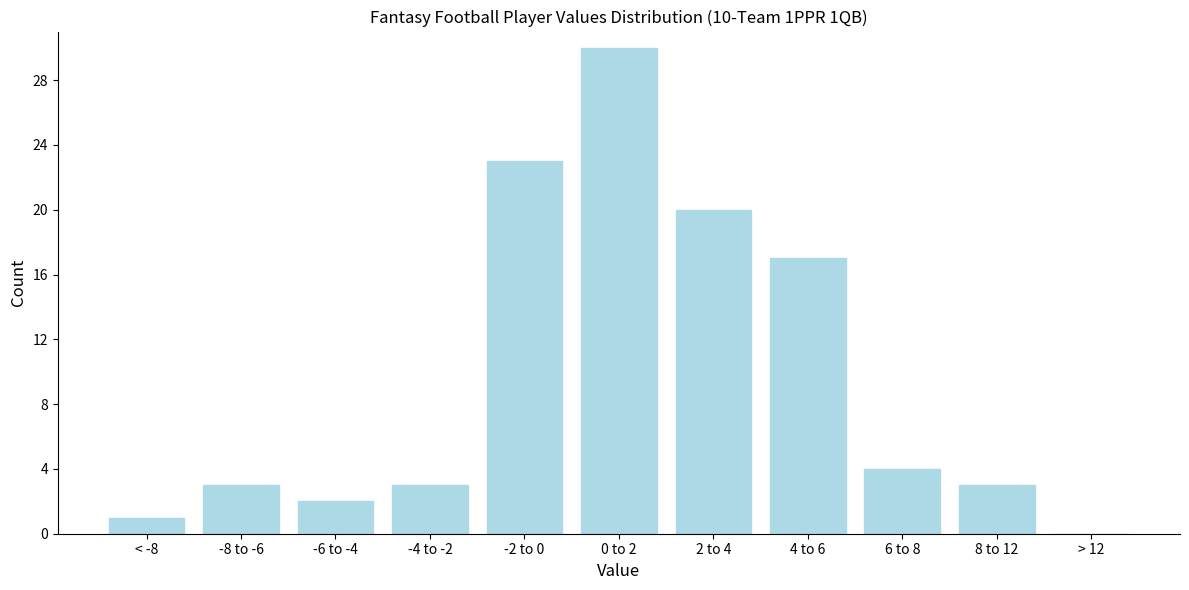

Reading left to right, extract all data points from this chart.

< -8=1	-8 to -6=3	-6 to -4=2	-4 to -2=3	-2 to 0=23	0 to 2=30	2 to 4=20	4 to 6=17	6 to 8=4	8 to 12=3	> 12=0